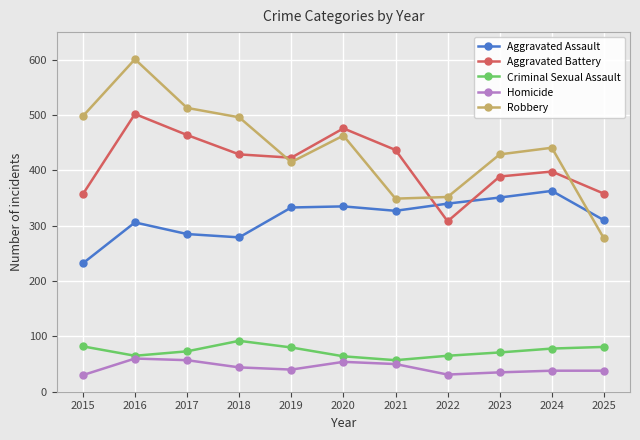

Where do Robbery and Aggravated Battery first cross each other?

2018 and 2019